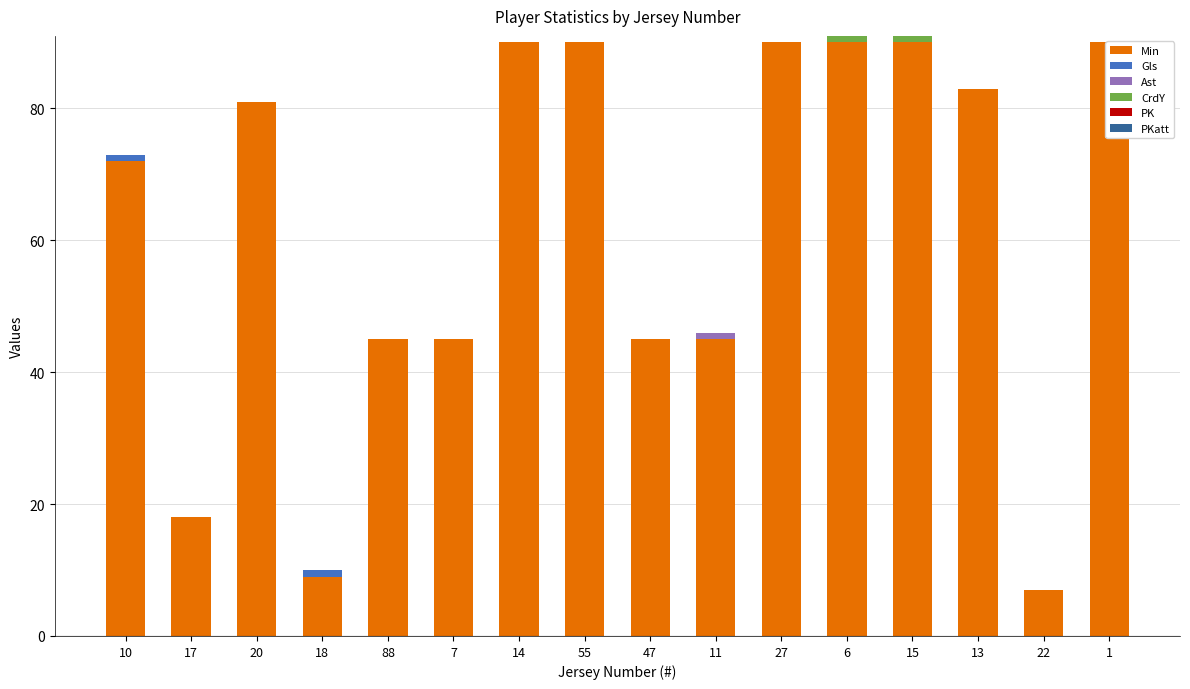

Between 13 and 11, which is larger?

13